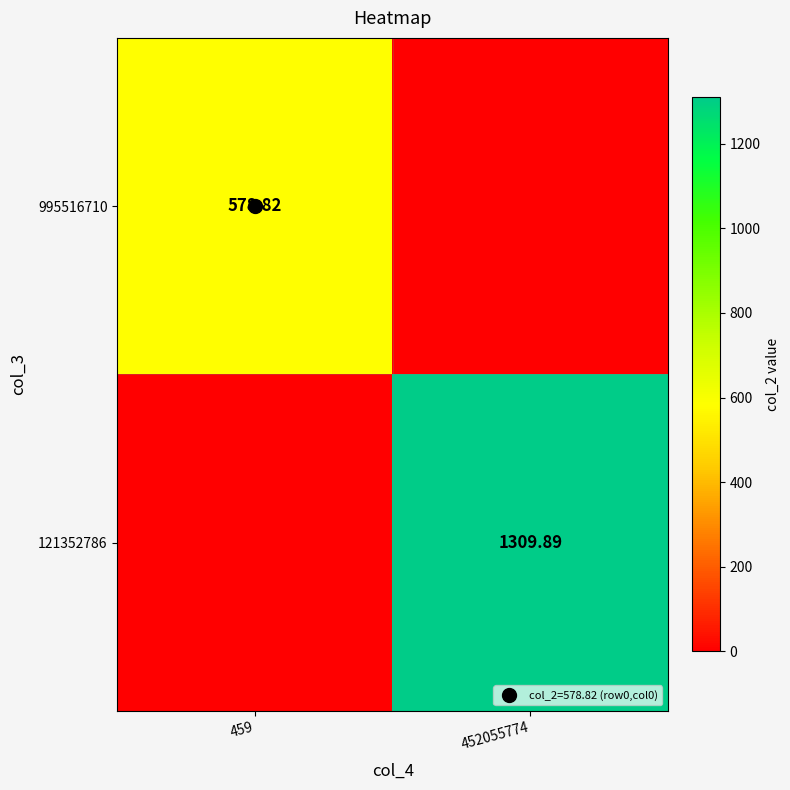

At which label does 995516710 reach its minimum?

452055774